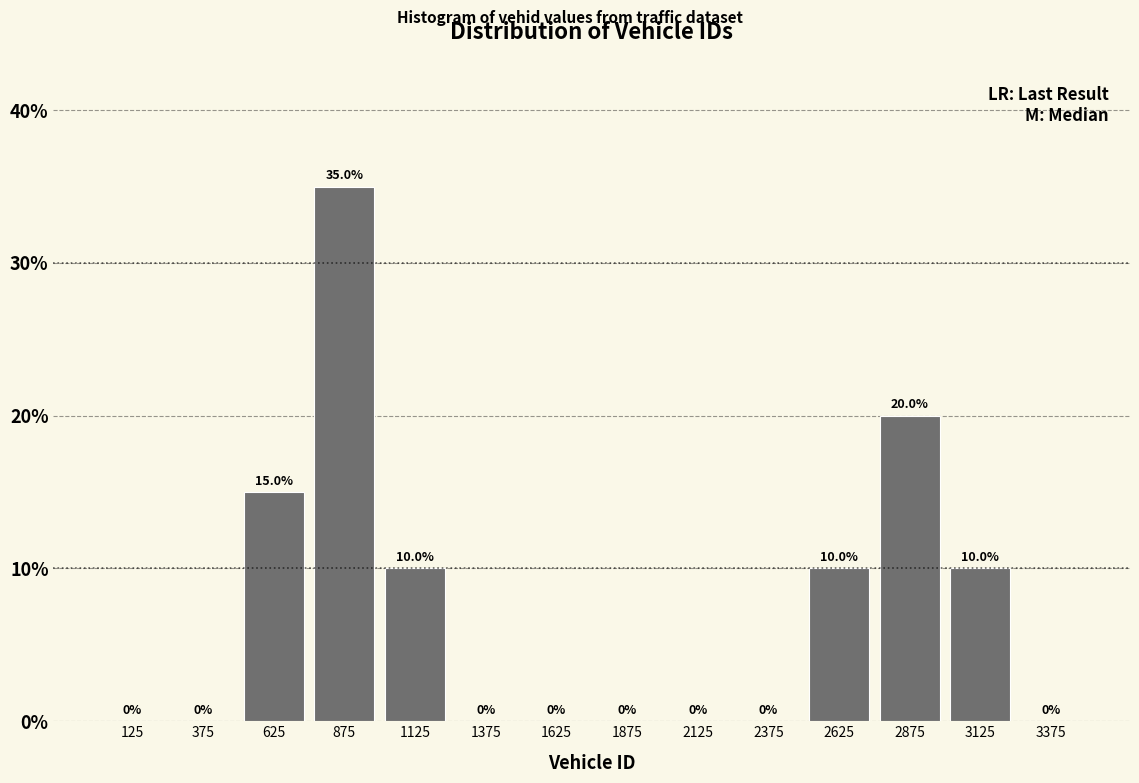

Reading left to right, transcribe this chart: for each bar, give the range it covers on the x-axis and its height.

0 to 250: 0.0
250 to 500: 0.0
500 to 750: 15.0
750 to 1000: 35.0
1000 to 1250: 10.0
1250 to 1500: 0.0
1500 to 1750: 0.0
1750 to 2000: 0.0
2000 to 2250: 0.0
2250 to 2500: 0.0
2500 to 2750: 10.0
2750 to 3000: 20.0
3000 to 3250: 10.0
3250 to 3500: 0.0